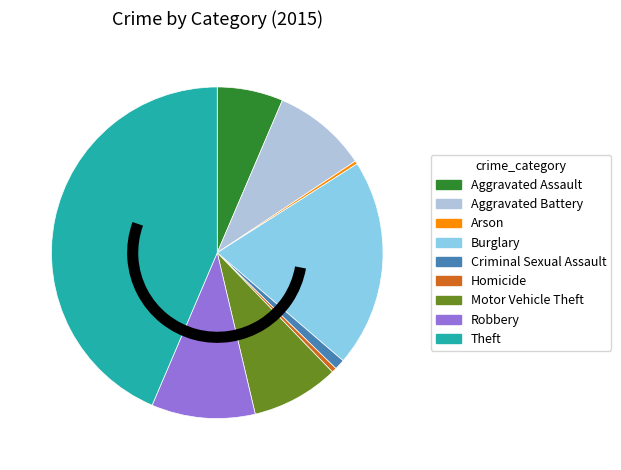

True or false: Aggravated Battery accounts for 9% of the total.

True